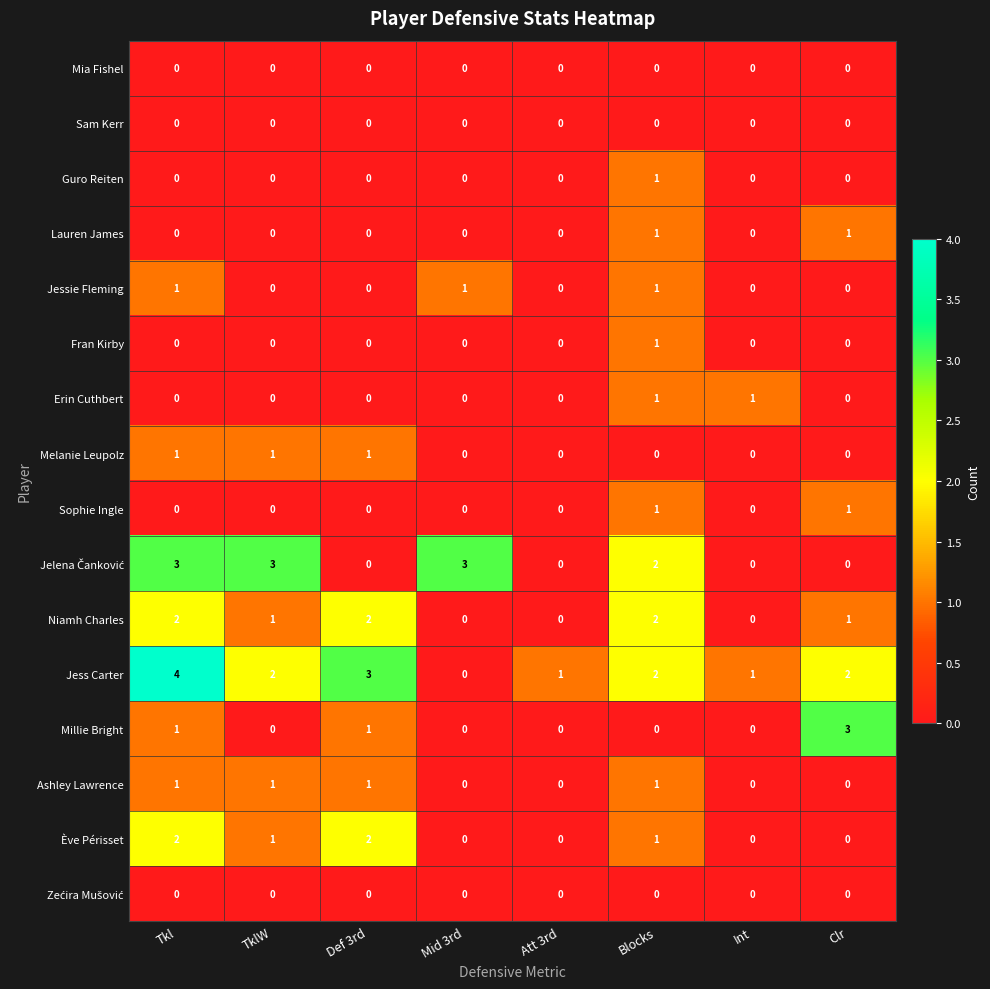

The Sam Kerr series shows 0 at Int. True or false?

True